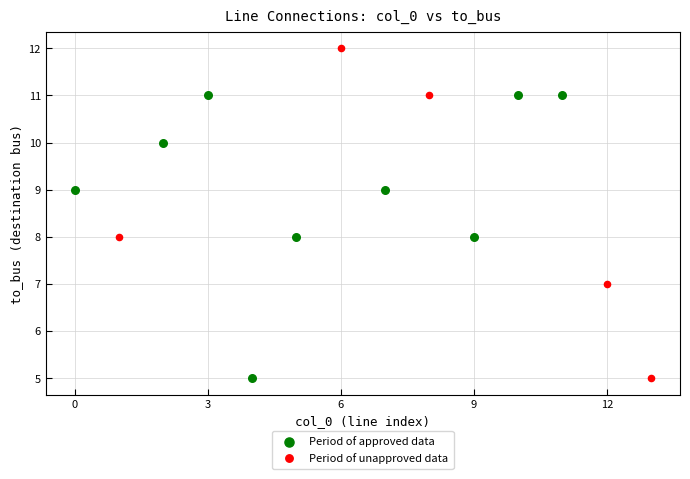

Which series has the largest Y range (max minus min)?

Period of unapproved data